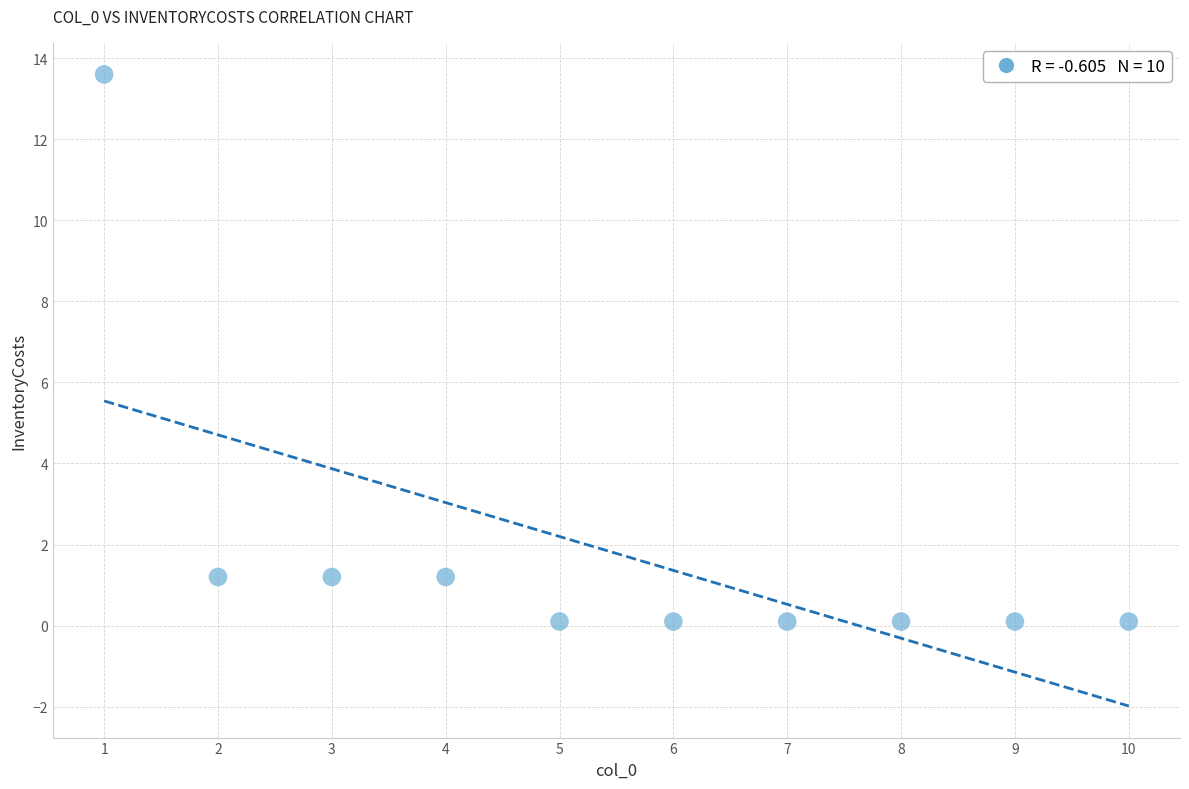

What is the range of X values (max minus min)?

9.0